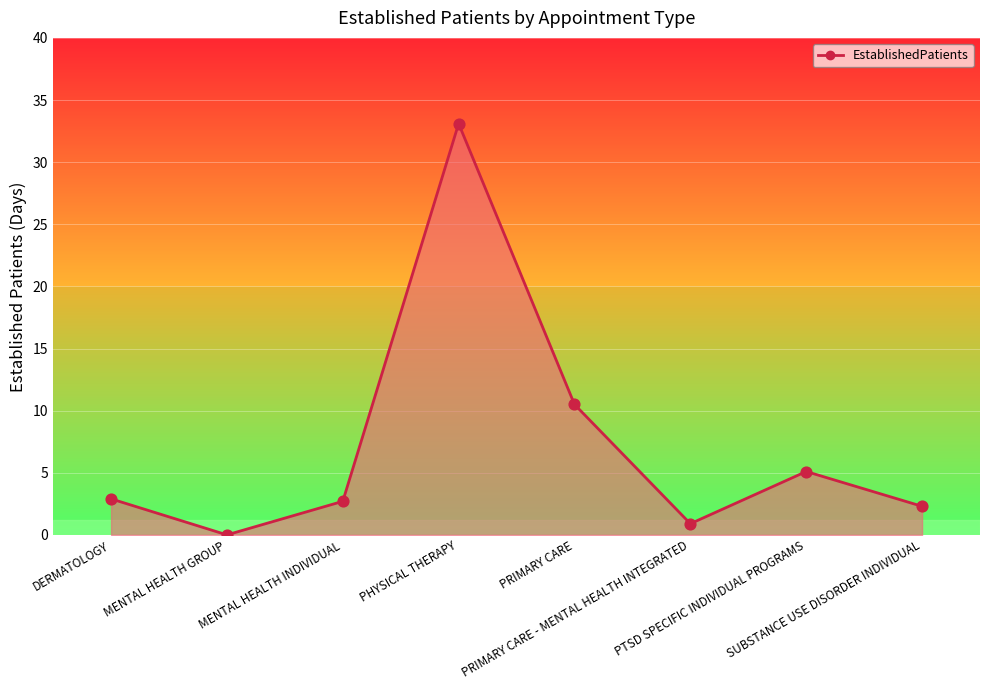

What is the maximum value shown in the chart?

33.1